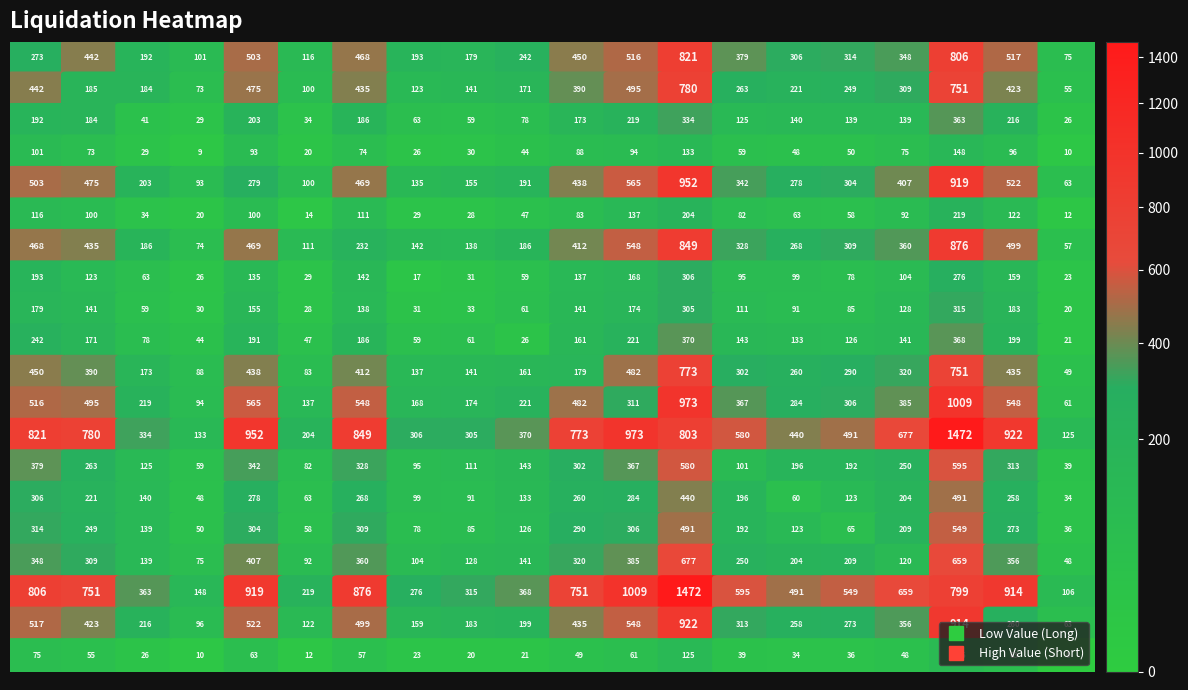

What is the sum of the row_9 values at 2 and 14?

211